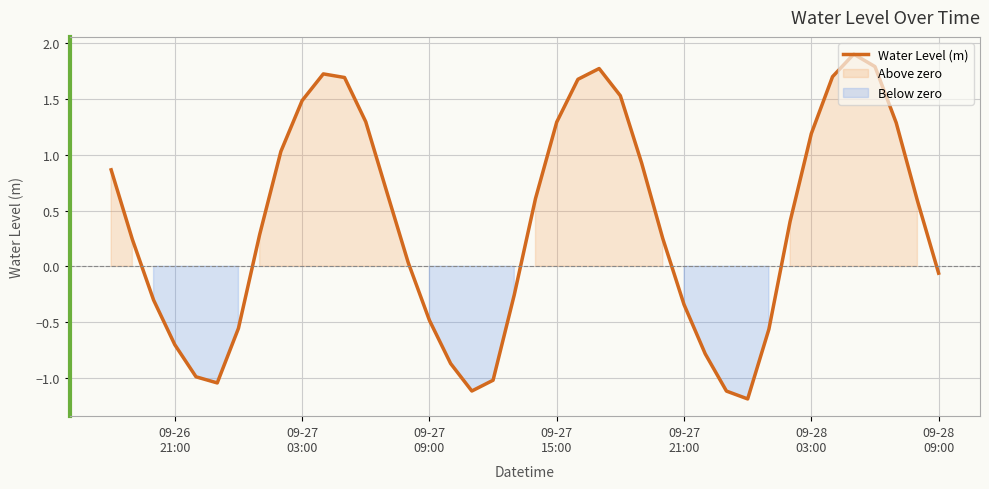

What is the minimum value shown in the chart?

-1.2